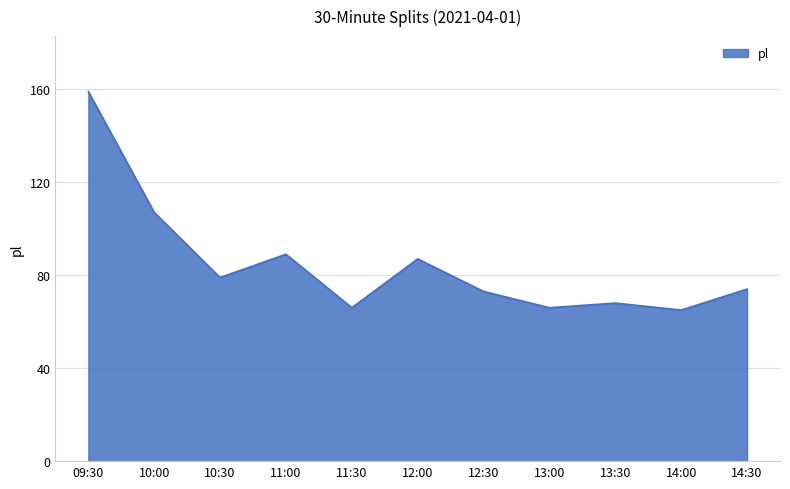

What position from the right is 11:30?

7